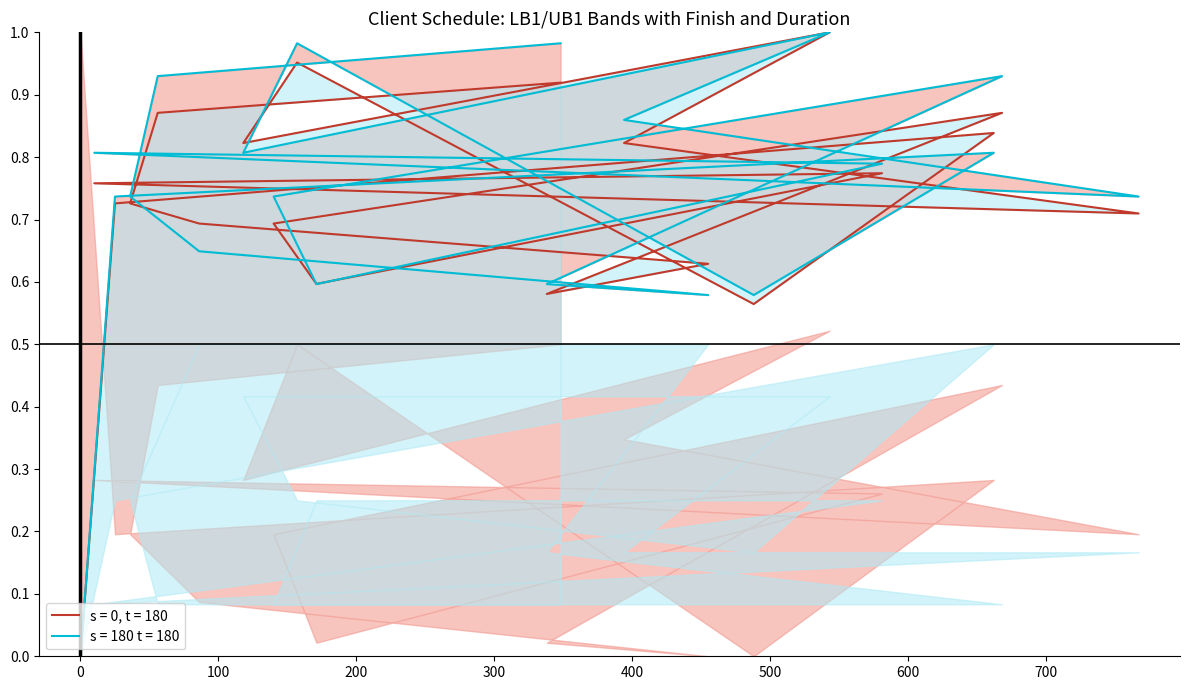

How many interior local valleys does the LB1 series have?

5